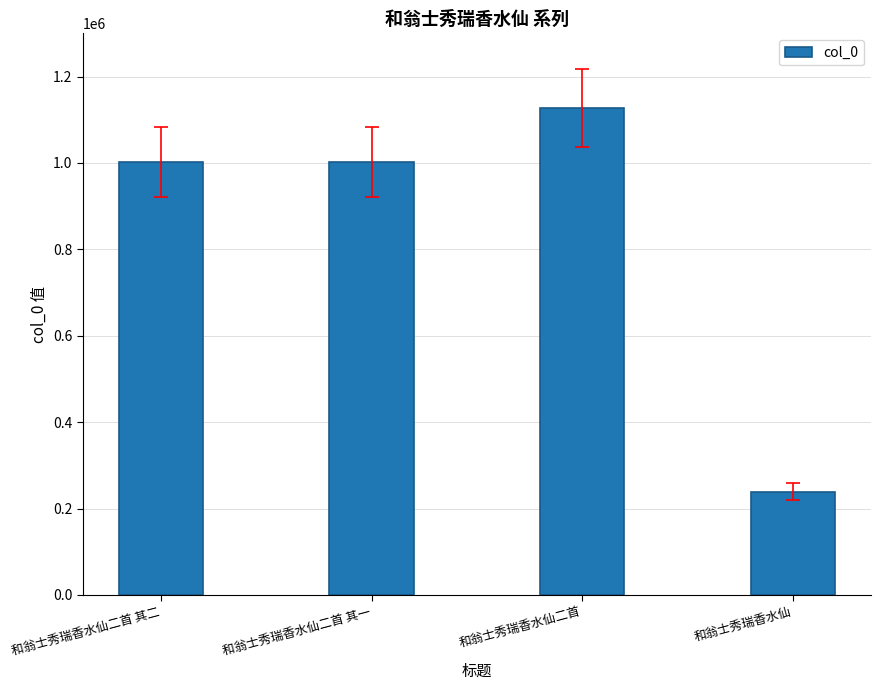

Read the value at 和翁士秀瑞香水仙二首 其二.

1002240